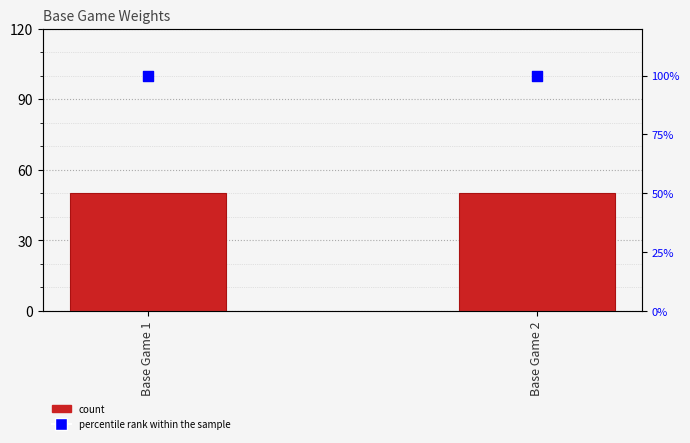

Which series reaches the minimum Y coordinate?

Weight